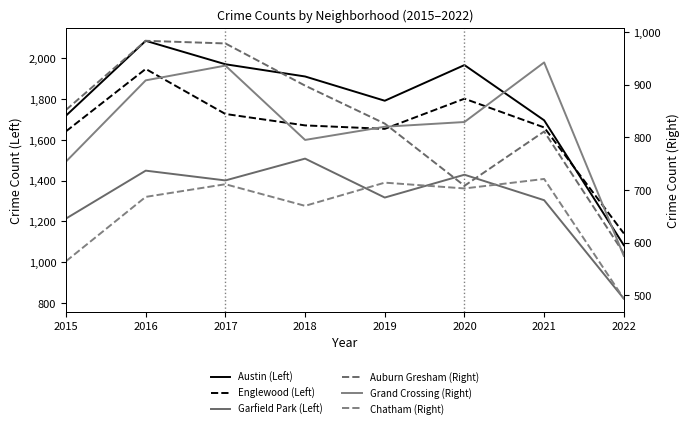

Reading left to right, list all the values displayed in this chart.

Austin (Left): 2015=1719	2016=2086	2017=1971	2018=1911	2019=1792	2020=1967	2021=1696	2022=1083
Englewood (Left): 2015=1642	2016=1948	2017=1727	2018=1671	2019=1654	2020=1802	2021=1661	2022=1141
Garfield Park (Left): 2015=1214	2016=1449	2017=1401	2018=1508	2019=1317	2020=1429	2021=1304	2022=821
Auburn Gresham (Right): 2015=852	2016=983	2017=978	2018=898	2019=826	2020=708	2021=811	2022=580
Grand Crossing (Right): 2015=754	2016=908	2017=936	2018=795	2019=820	2020=829	2021=942	2022=575
Chatham (Right): 2015=565	2016=687	2017=711	2018=670	2019=714	2020=703	2021=721	2022=494